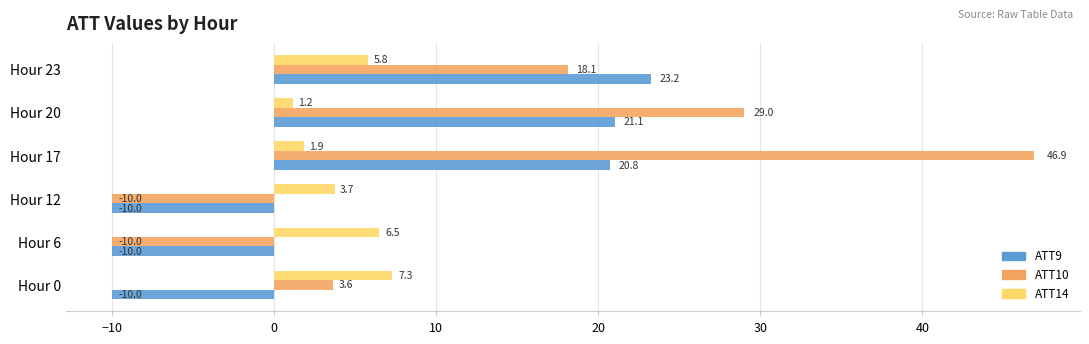

Is the value of ATT9 at Hour 17 greater than the value of ATT10 at Hour 12?

Yes